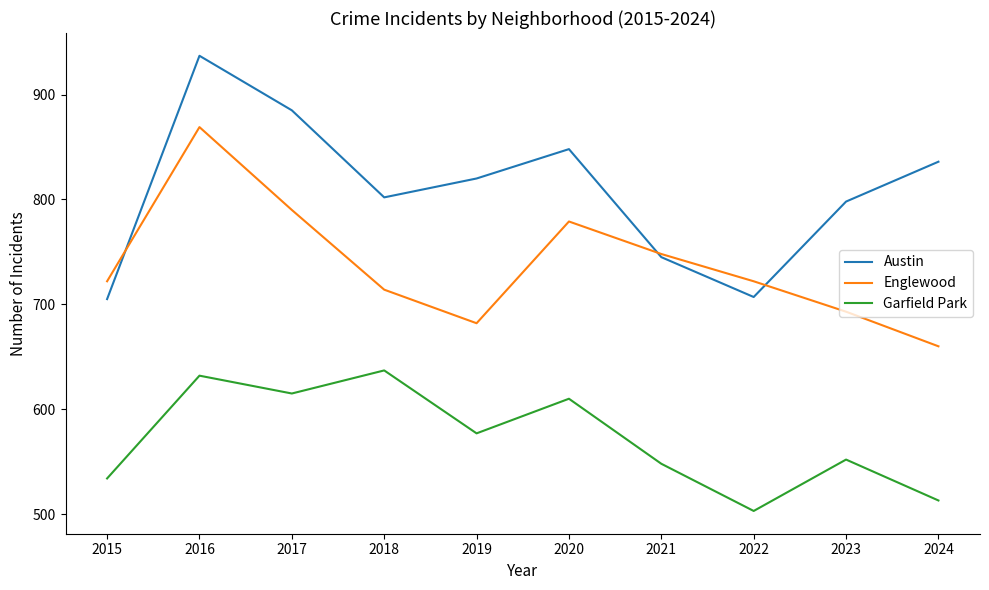

Reading left to right, list all the values displayed in this chart.

Austin: 705	937	885	802	820	848	745	707	798	836
Englewood: 722	869	790	714	682	779	748	722	693	660
Garfield Park: 534	632	615	637	577	610	548	503	552	513